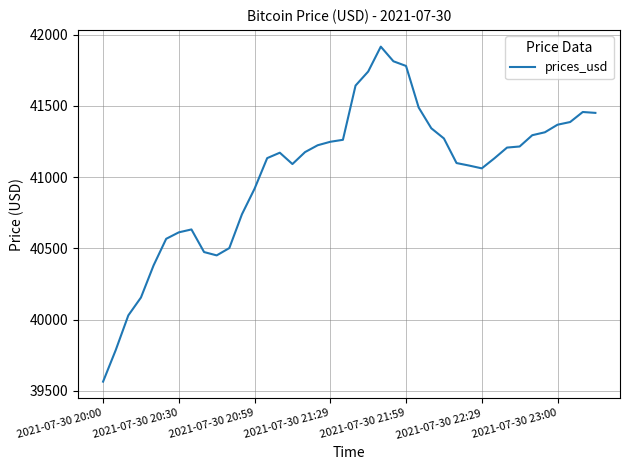

What is the maximum value shown in the chart?

41915.9